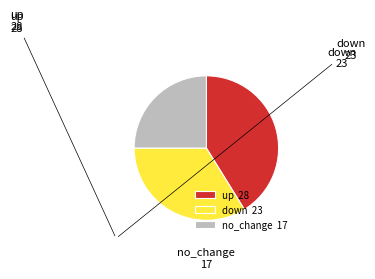

What is the ratio of the value at down 23 to the value at no_change 17?

1.4